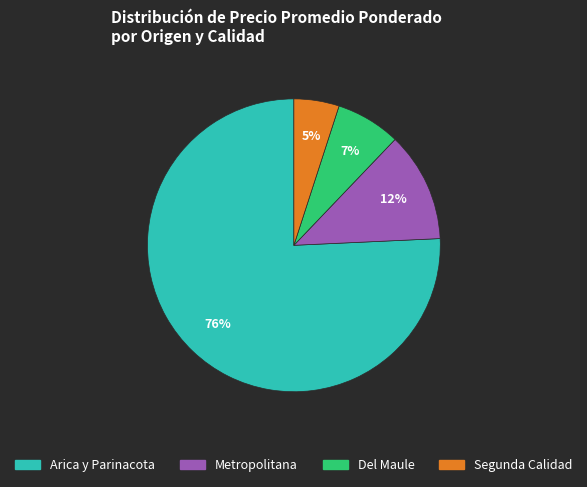

Is there any slice that represents more than half of the pie?

Yes